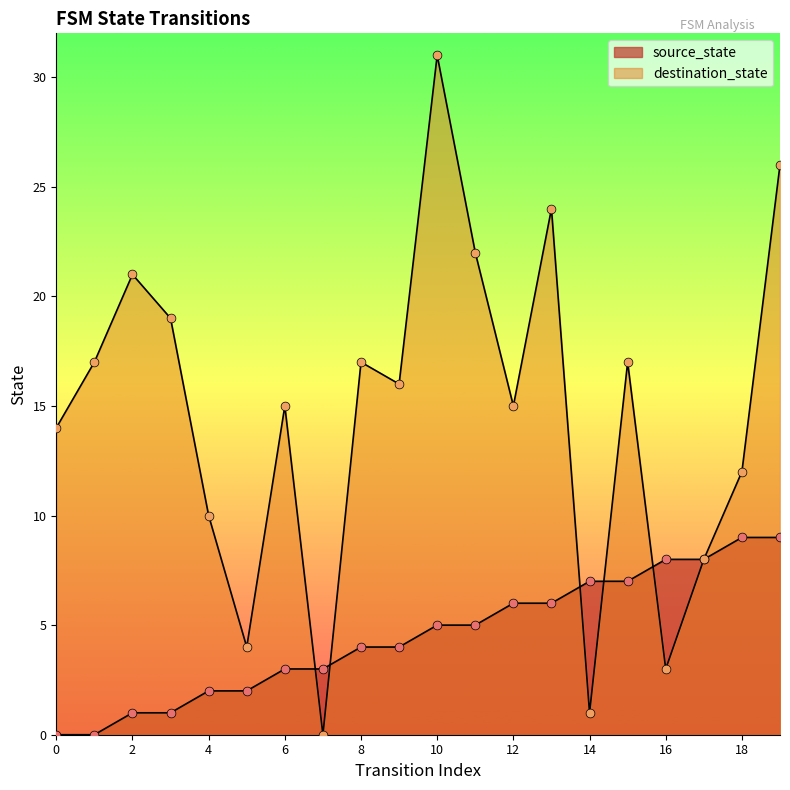

What is the total value across all series at 1?

17